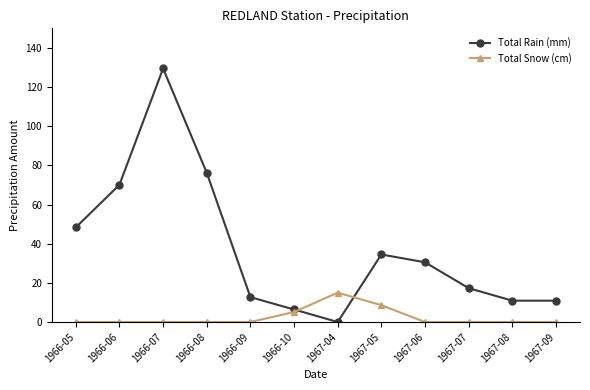

How many lines are shown in the chart?

2